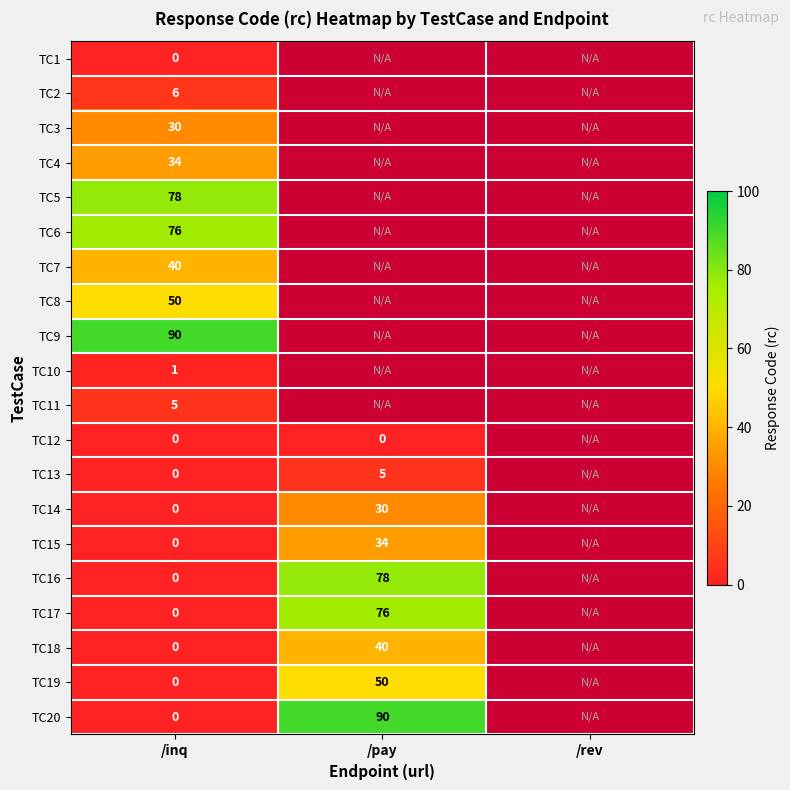

The value of TC6 at /inq is 76. True or false?

True